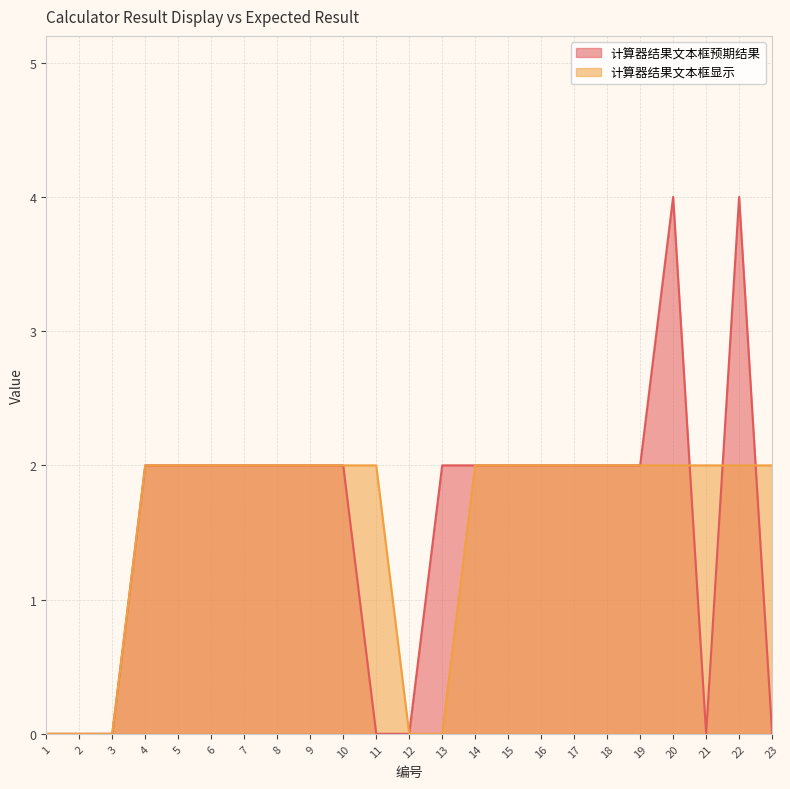

At how many categories does at least one series exceed 2?

2